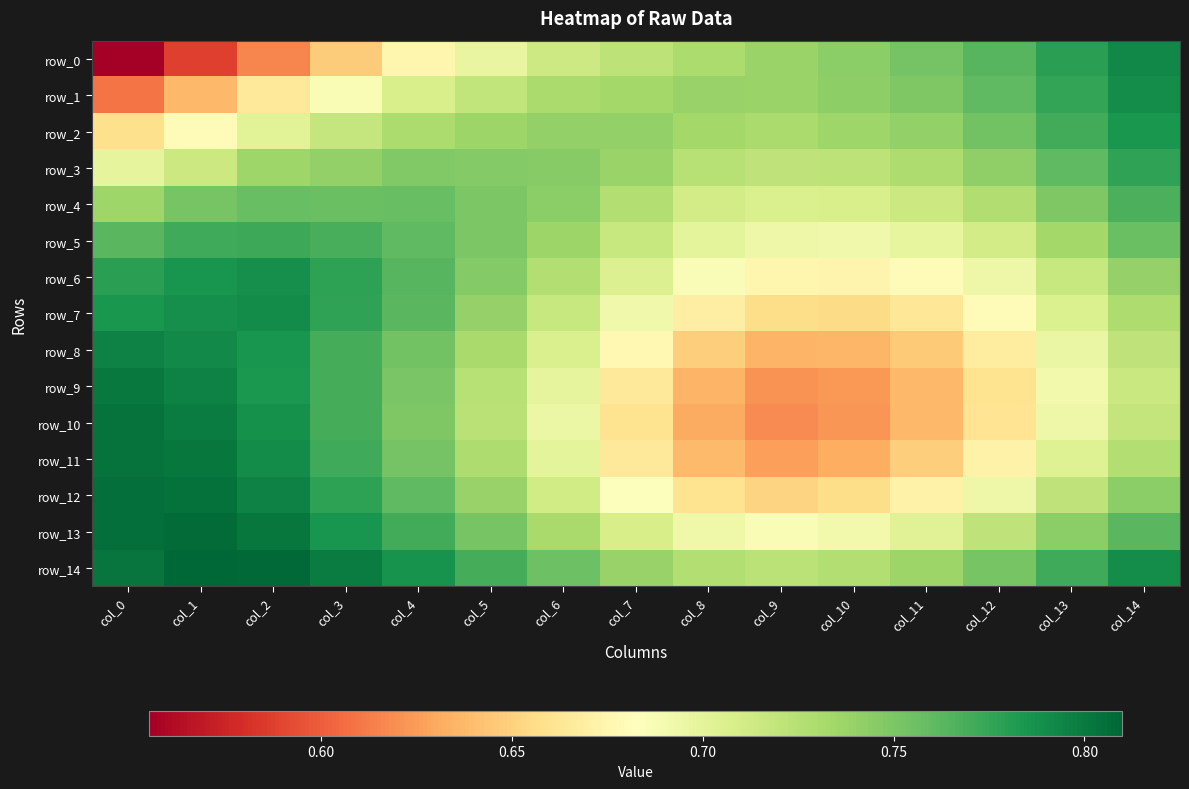

Reading left to right, what are all the values shown in this chart?

row_0: col_0=0.6	col_1=0.6	col_2=0.6	col_3=0.6	col_4=0.7	col_5=0.7	col_6=0.7	col_7=0.7	col_8=0.7	col_9=0.7	col_10=0.7	col_11=0.8	col_12=0.8	col_13=0.8	col_14=0.8
row_1: col_0=0.6	col_1=0.6	col_2=0.7	col_3=0.7	col_4=0.7	col_5=0.7	col_6=0.7	col_7=0.7	col_8=0.7	col_9=0.7	col_10=0.7	col_11=0.7	col_12=0.8	col_13=0.8	col_14=0.8
row_2: col_0=0.7	col_1=0.7	col_2=0.7	col_3=0.7	col_4=0.7	col_5=0.7	col_6=0.7	col_7=0.7	col_8=0.7	col_9=0.7	col_10=0.7	col_11=0.7	col_12=0.8	col_13=0.8	col_14=0.8
row_3: col_0=0.7	col_1=0.7	col_2=0.7	col_3=0.7	col_4=0.7	col_5=0.7	col_6=0.7	col_7=0.7	col_8=0.7	col_9=0.7	col_10=0.7	col_11=0.7	col_12=0.7	col_13=0.8	col_14=0.8
row_4: col_0=0.7	col_1=0.8	col_2=0.8	col_3=0.8	col_4=0.8	col_5=0.8	col_6=0.7	col_7=0.7	col_8=0.7	col_9=0.7	col_10=0.7	col_11=0.7	col_12=0.7	col_13=0.7	col_14=0.8
row_5: col_0=0.8	col_1=0.8	col_2=0.8	col_3=0.8	col_4=0.8	col_5=0.8	col_6=0.7	col_7=0.7	col_8=0.7	col_9=0.7	col_10=0.7	col_11=0.7	col_12=0.7	col_13=0.7	col_14=0.8
row_6: col_0=0.8	col_1=0.8	col_2=0.8	col_3=0.8	col_4=0.8	col_5=0.7	col_6=0.7	col_7=0.7	col_8=0.7	col_9=0.7	col_10=0.7	col_11=0.7	col_12=0.7	col_13=0.7	col_14=0.7
row_7: col_0=0.8	col_1=0.8	col_2=0.8	col_3=0.8	col_4=0.8	col_5=0.7	col_6=0.7	col_7=0.7	col_8=0.7	col_9=0.7	col_10=0.7	col_11=0.7	col_12=0.7	col_13=0.7	col_14=0.7
row_8: col_0=0.8	col_1=0.8	col_2=0.8	col_3=0.8	col_4=0.8	col_5=0.7	col_6=0.7	col_7=0.7	col_8=0.6	col_9=0.6	col_10=0.6	col_11=0.6	col_12=0.7	col_13=0.7	col_14=0.7
row_9: col_0=0.8	col_1=0.8	col_2=0.8	col_3=0.8	col_4=0.8	col_5=0.7	col_6=0.7	col_7=0.7	col_8=0.6	col_9=0.6	col_10=0.6	col_11=0.6	col_12=0.7	col_13=0.7	col_14=0.7
row_10: col_0=0.8	col_1=0.8	col_2=0.8	col_3=0.8	col_4=0.7	col_5=0.7	col_6=0.7	col_7=0.7	col_8=0.6	col_9=0.6	col_10=0.6	col_11=0.6	col_12=0.7	col_13=0.7	col_14=0.7
row_11: col_0=0.8	col_1=0.8	col_2=0.8	col_3=0.8	col_4=0.8	col_5=0.7	col_6=0.7	col_7=0.7	col_8=0.6	col_9=0.6	col_10=0.6	col_11=0.6	col_12=0.7	col_13=0.7	col_14=0.7
row_12: col_0=0.8	col_1=0.8	col_2=0.8	col_3=0.8	col_4=0.8	col_5=0.7	col_6=0.7	col_7=0.7	col_8=0.7	col_9=0.7	col_10=0.7	col_11=0.7	col_12=0.7	col_13=0.7	col_14=0.7
row_13: col_0=0.8	col_1=0.8	col_2=0.8	col_3=0.8	col_4=0.8	col_5=0.8	col_6=0.7	col_7=0.7	col_8=0.7	col_9=0.7	col_10=0.7	col_11=0.7	col_12=0.7	col_13=0.7	col_14=0.8
row_14: col_0=0.8	col_1=0.8	col_2=0.8	col_3=0.8	col_4=0.8	col_5=0.8	col_6=0.8	col_7=0.7	col_8=0.7	col_9=0.7	col_10=0.7	col_11=0.7	col_12=0.8	col_13=0.8	col_14=0.8